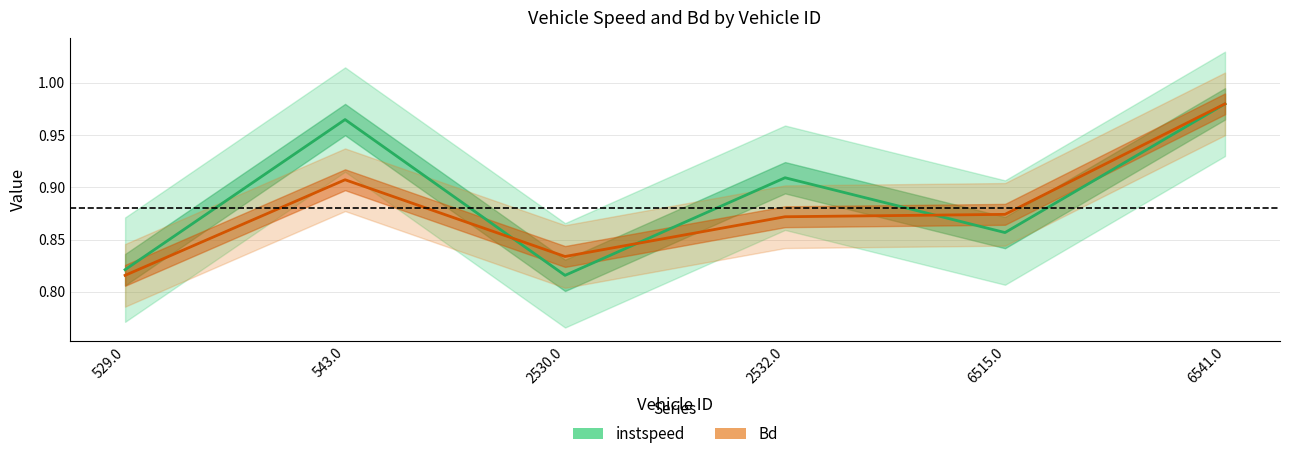

How many distinct data groups are displayed?

2